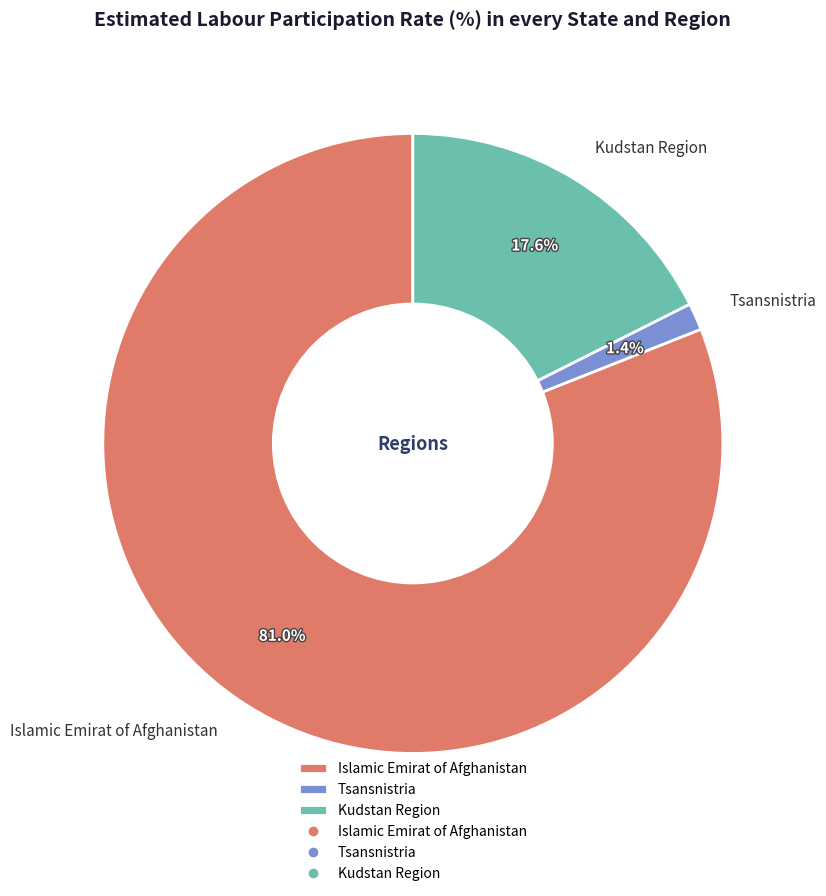

Is it true that Islamic Emirat of Afghanistan is 81% of the pie?

True